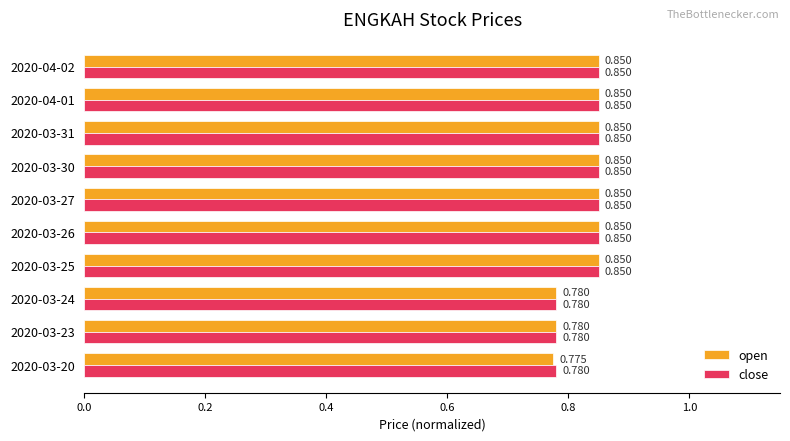

How many close values are between 0 and 1?

10